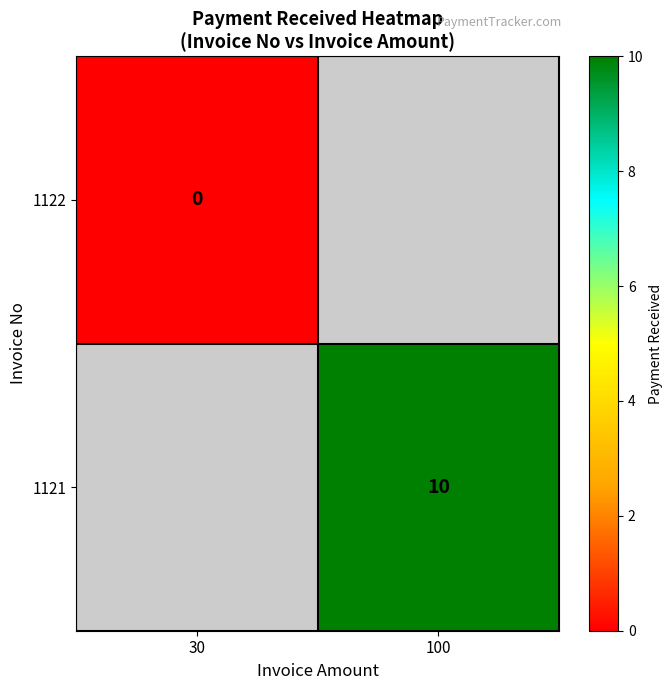

Is it true that 1121 equals 10 at 100?

True